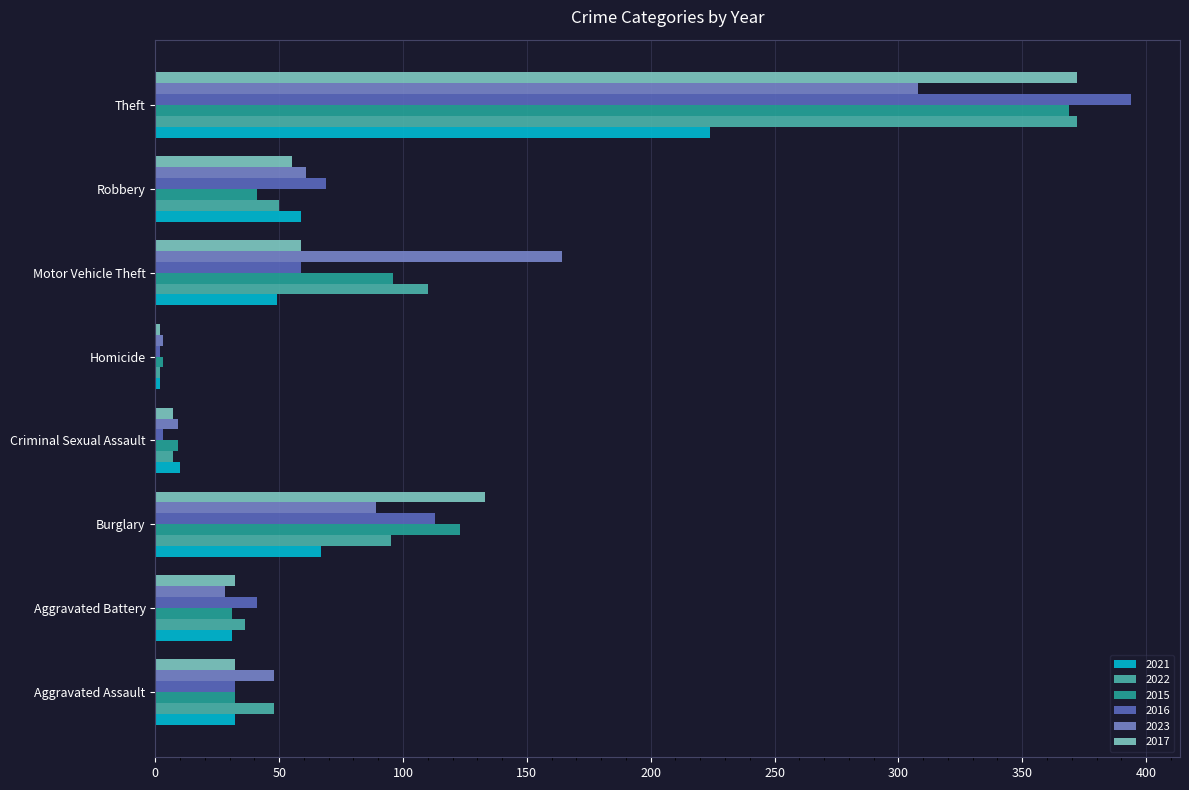

Which series has the widest spread of values?

2016